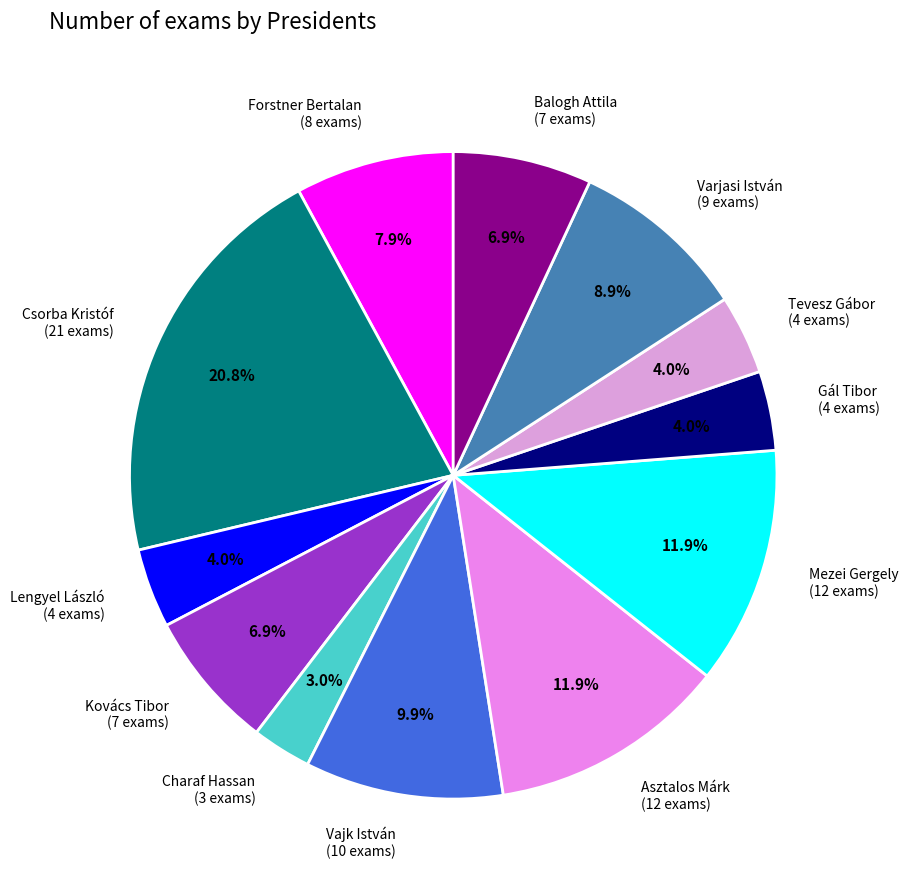

Is there a majority slice in this chart?

No